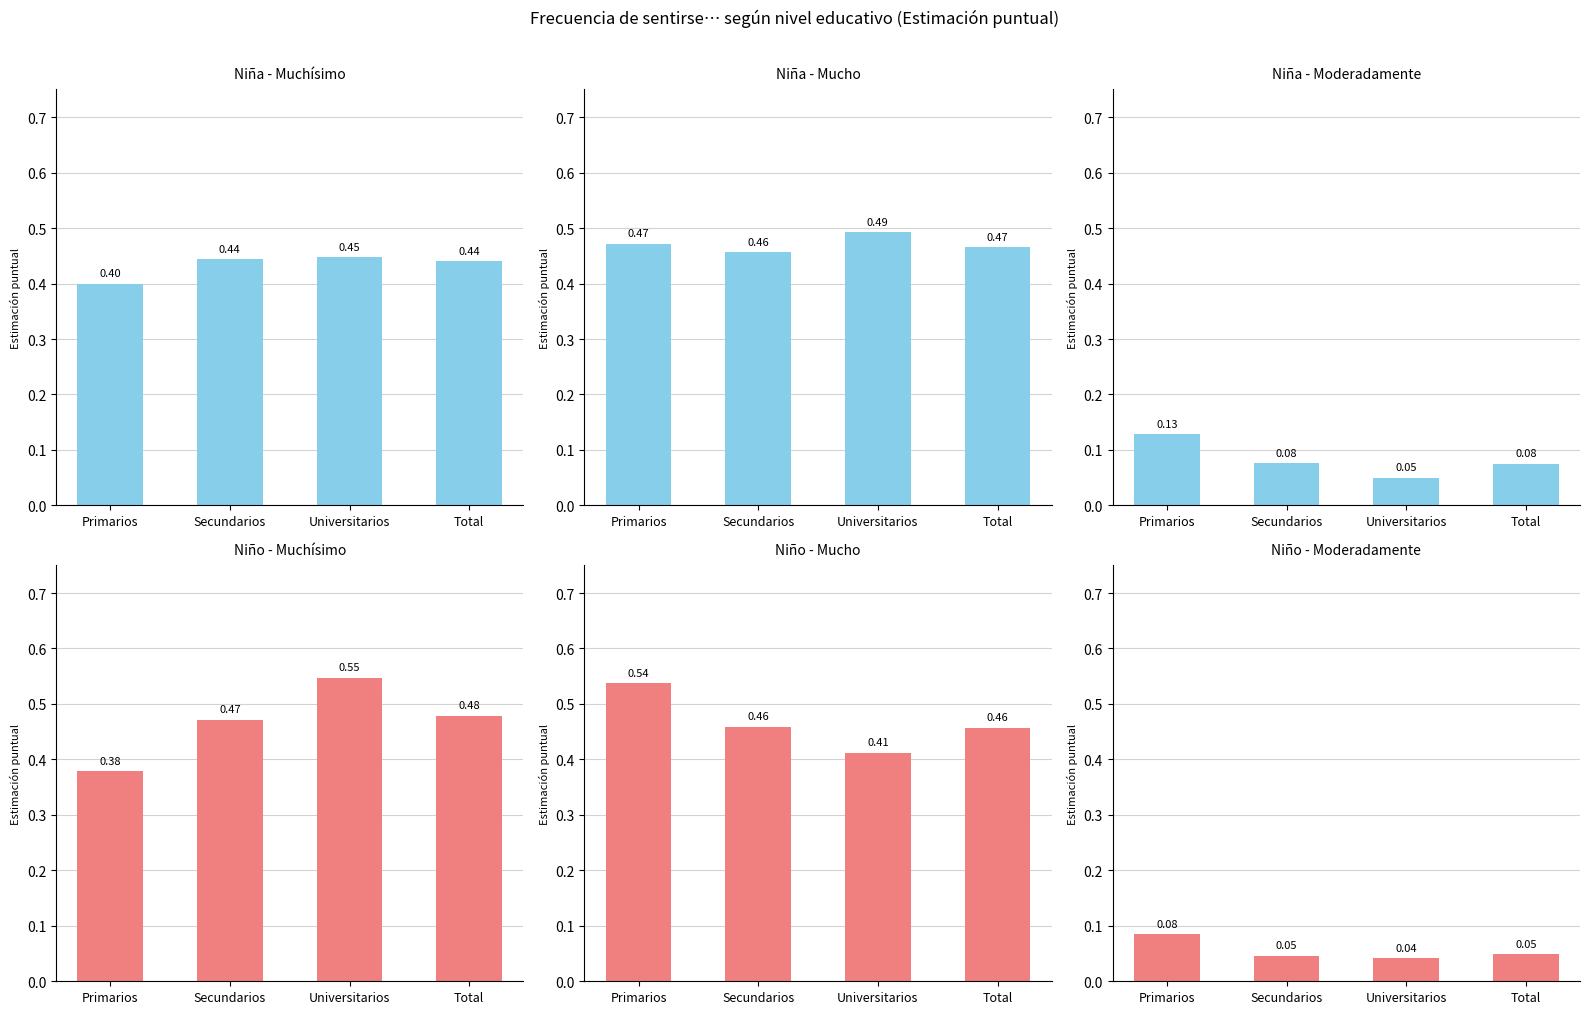

How many series are shown in this chart?

6